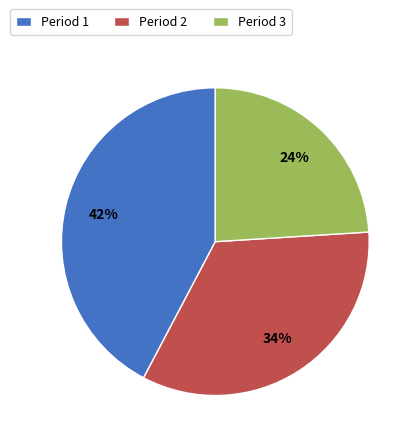

Do Period 2 and Period 3 together represent more than half of the pie?

Yes